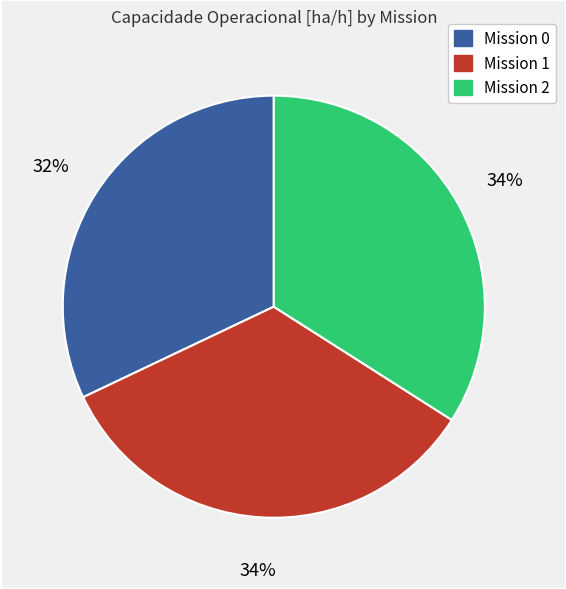

To the nearest percent, what is the difference between the largest and smallest slice percentages?

2%